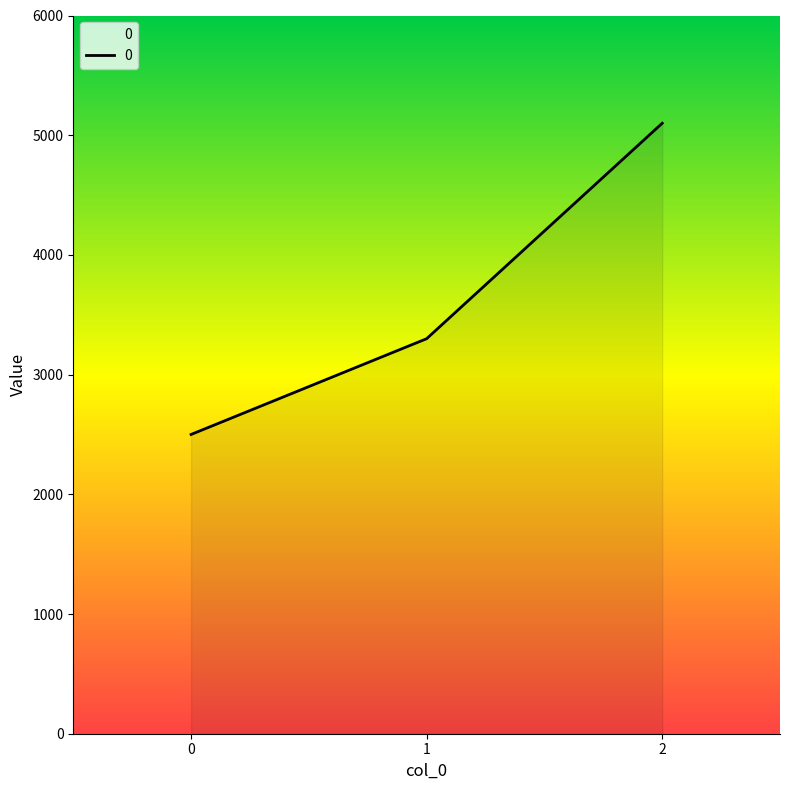

How many values are below 3300?

1